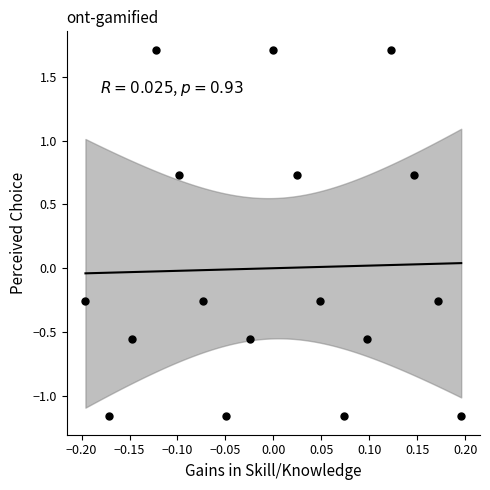

What is the range of Y values (max minus min)?

2.9